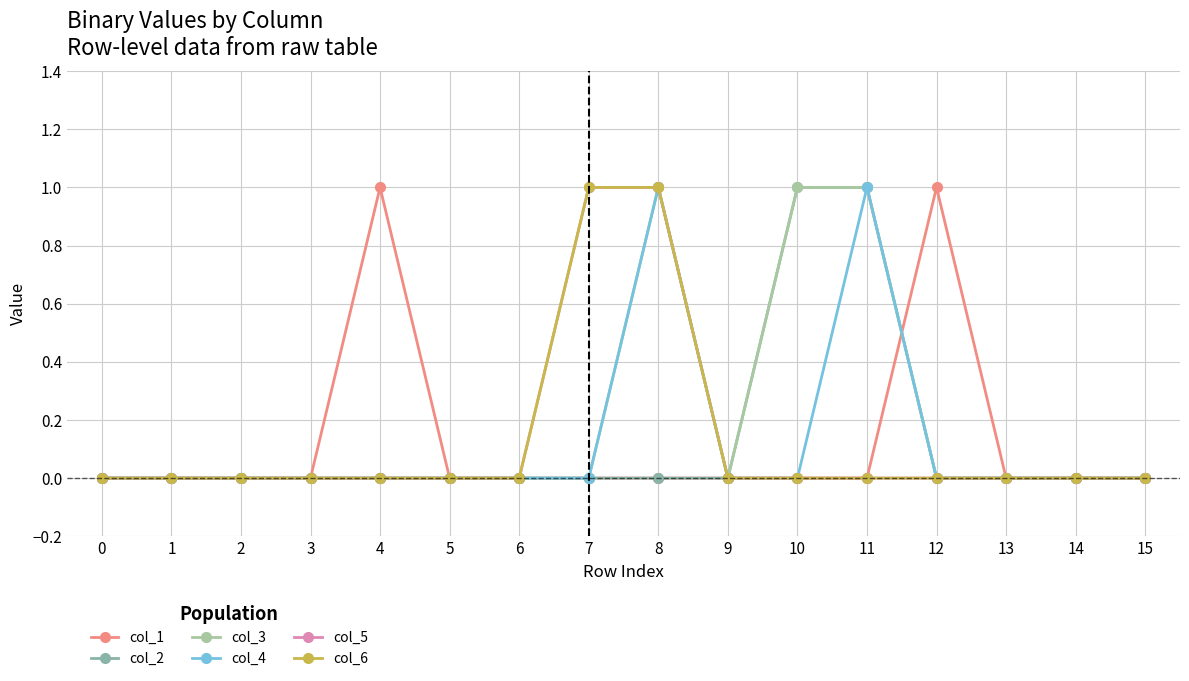

Does the chart have visible grid lines?

Yes